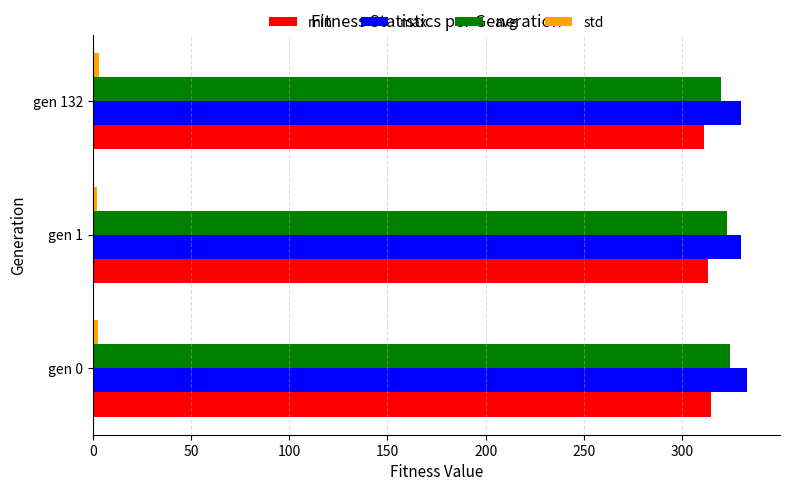

How many values in the min series are below 313?

1